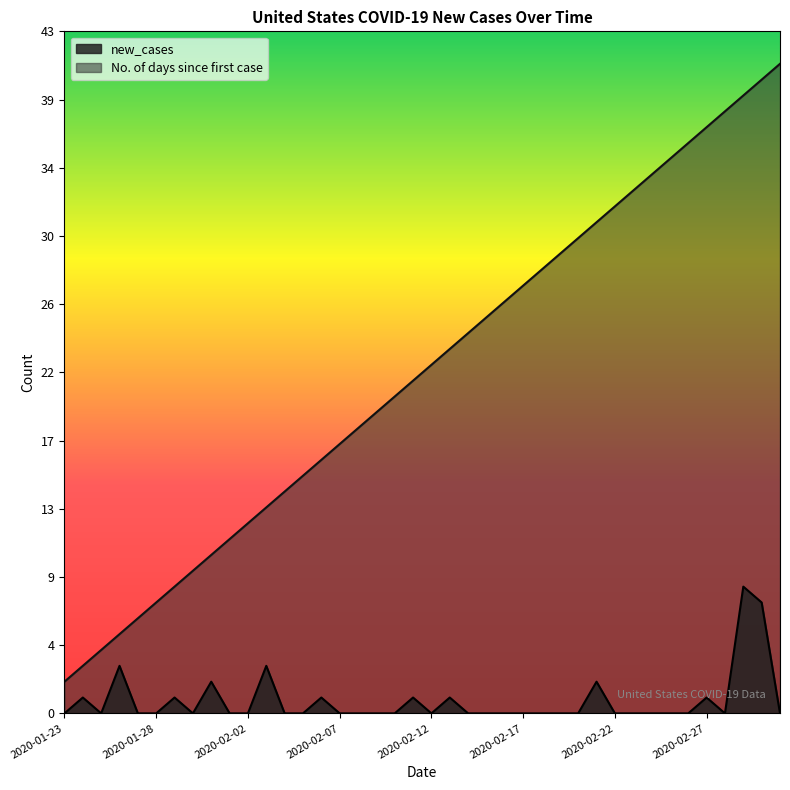

Reading right to left, transcribe all the data shown in this chart.

new_cases: 2020-03-02=0	2020-03-01=7	2020-02-29=8	2020-02-28=0	2020-02-27=1	2020-02-26=0	2020-02-25=0	2020-02-24=0	2020-02-23=0	2020-02-22=0	2020-02-21=2	2020-02-20=0	2020-02-19=0	2020-02-18=0	2020-02-17=0	2020-02-16=0	2020-02-15=0	2020-02-14=0	2020-02-13=1	2020-02-12=0	2020-02-11=1	2020-02-10=0	2020-02-09=0	2020-02-08=0	2020-02-07=0	2020-02-06=1	2020-02-05=0	2020-02-04=0	2020-02-03=3	2020-02-02=0	2020-02-01=0	2020-01-31=2	2020-01-30=0	2020-01-29=1	2020-01-28=0	2020-01-27=0	2020-01-26=3	2020-01-25=0	2020-01-24=1	2020-01-23=0
No. of days since first case: 2020-03-02=41	2020-03-01=40	2020-02-29=39	2020-02-28=38	2020-02-27=37	2020-02-26=36	2020-02-25=35	2020-02-24=34	2020-02-23=33	2020-02-22=32	2020-02-21=31	2020-02-20=30	2020-02-19=29	2020-02-18=28	2020-02-17=27	2020-02-16=26	2020-02-15=25	2020-02-14=24	2020-02-13=23	2020-02-12=22	2020-02-11=21	2020-02-10=20	2020-02-09=19	2020-02-08=18	2020-02-07=17	2020-02-06=16	2020-02-05=15	2020-02-04=14	2020-02-03=13	2020-02-02=12	2020-02-01=11	2020-01-31=10	2020-01-30=9	2020-01-29=8	2020-01-28=7	2020-01-27=6	2020-01-26=5	2020-01-25=4	2020-01-24=3	2020-01-23=2